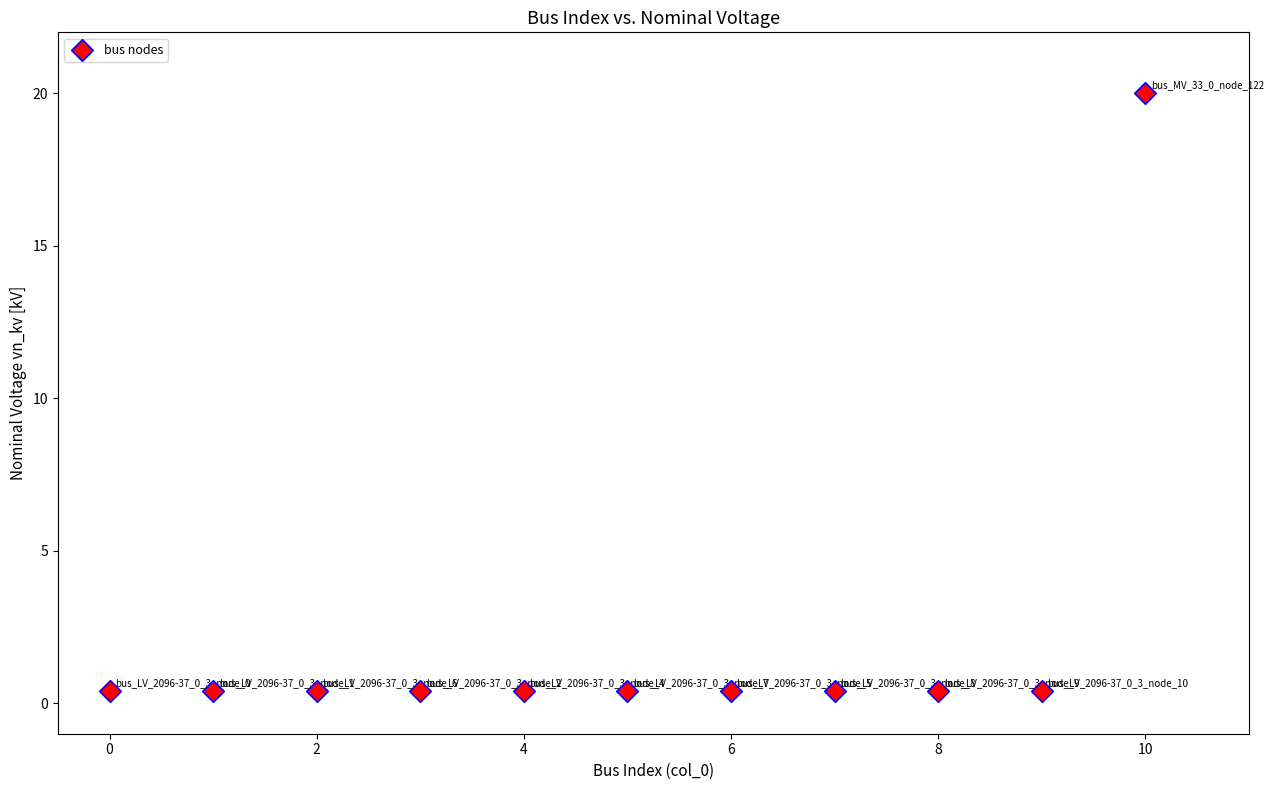

What is the range of Y values (max minus min)?

19.6